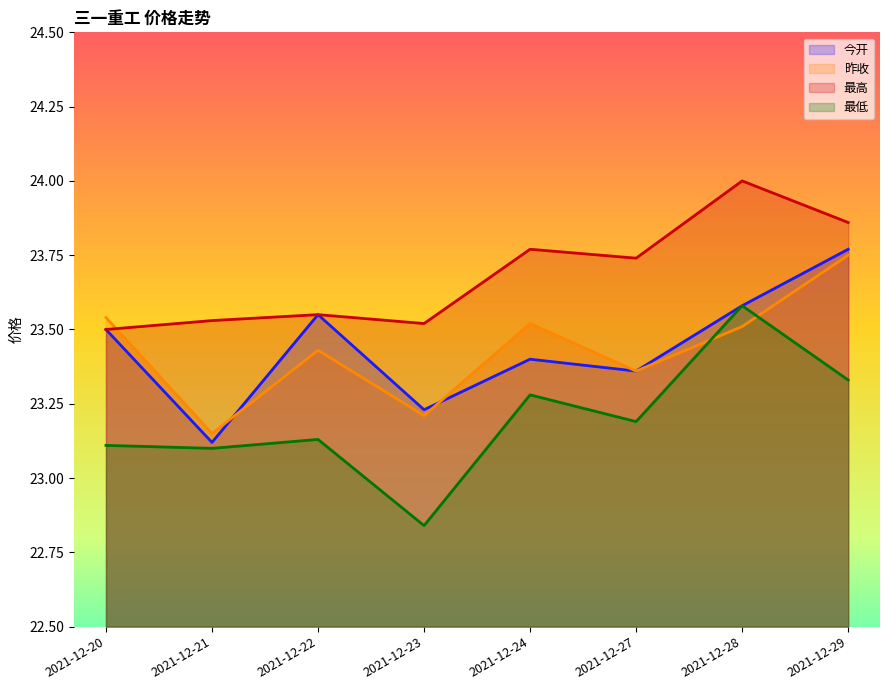

What are all the series names shown in the legend?

今开, 昨收, 最高, 最低